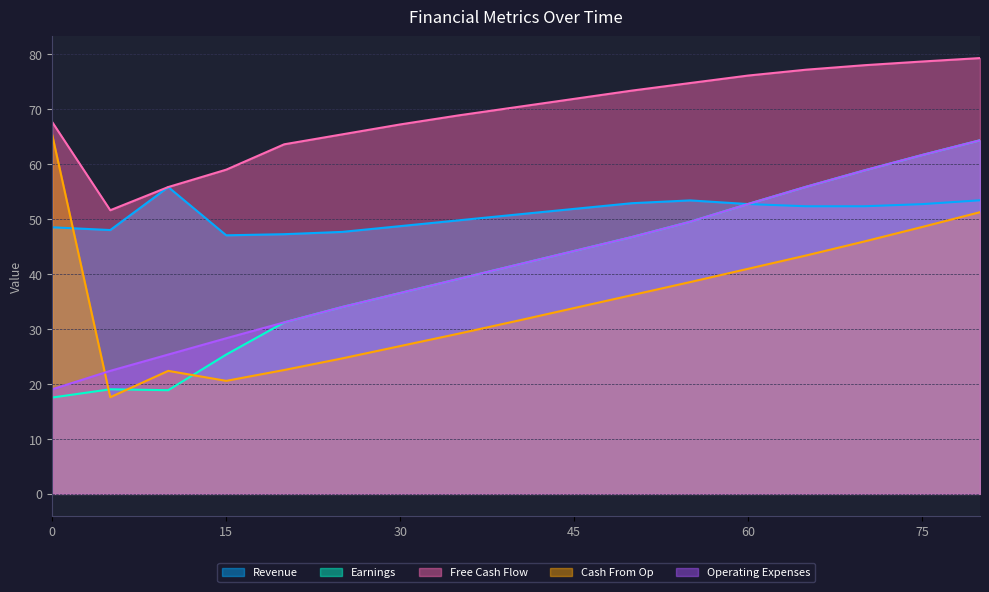

How many data points does each series have?

17